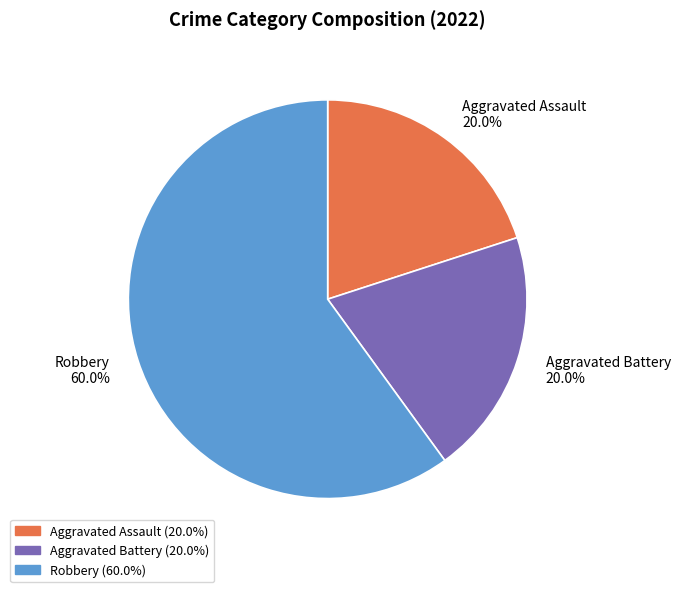

Is there a majority slice in this chart?

Yes